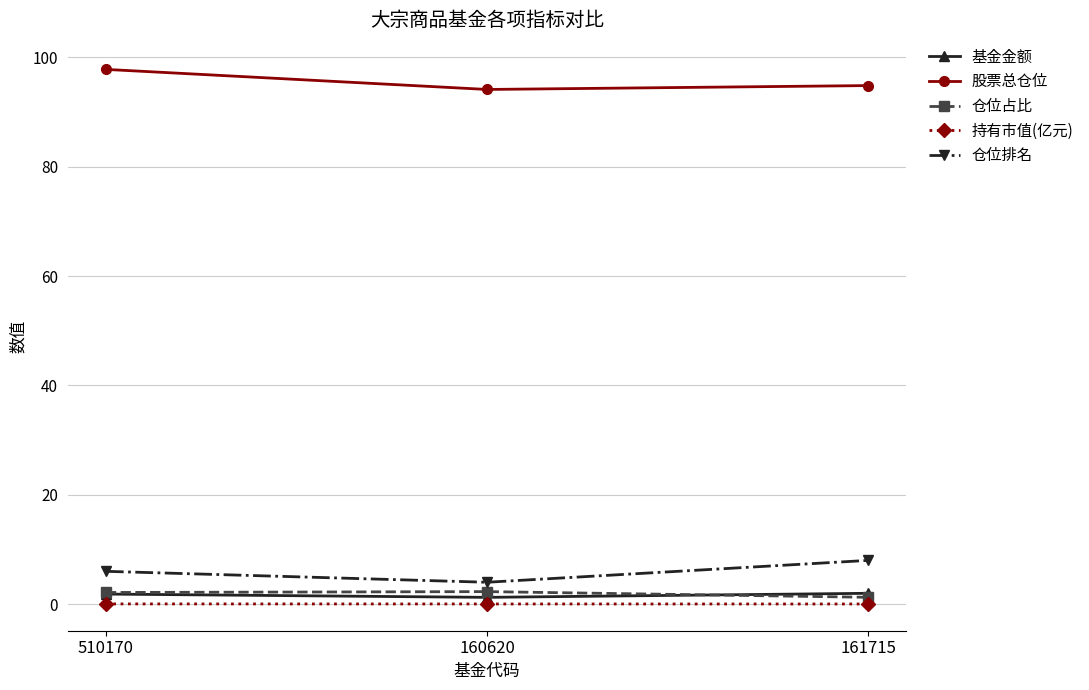

Rank the series at 160620 from lowest to highest value.

持有市值(亿元), 基金金额, 仓位占比, 仓位排名, 股票总仓位